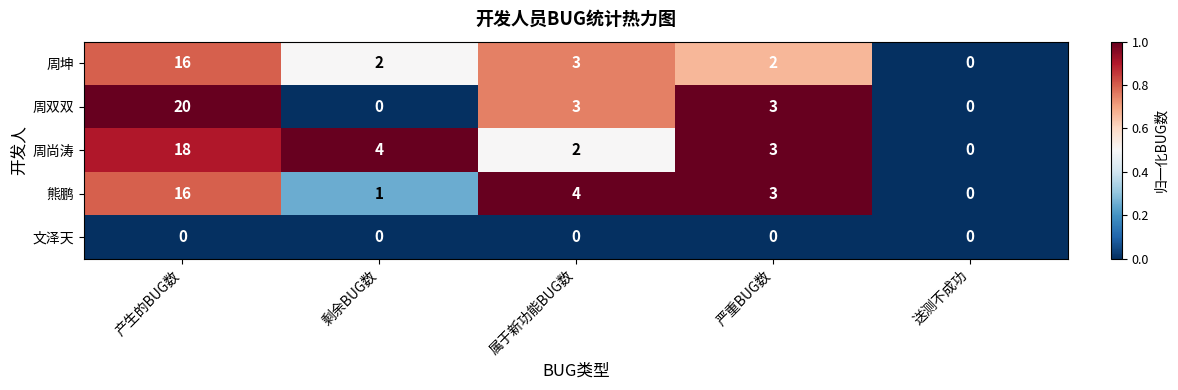

At which category is the sum across all series the highest?

产生的BUG数